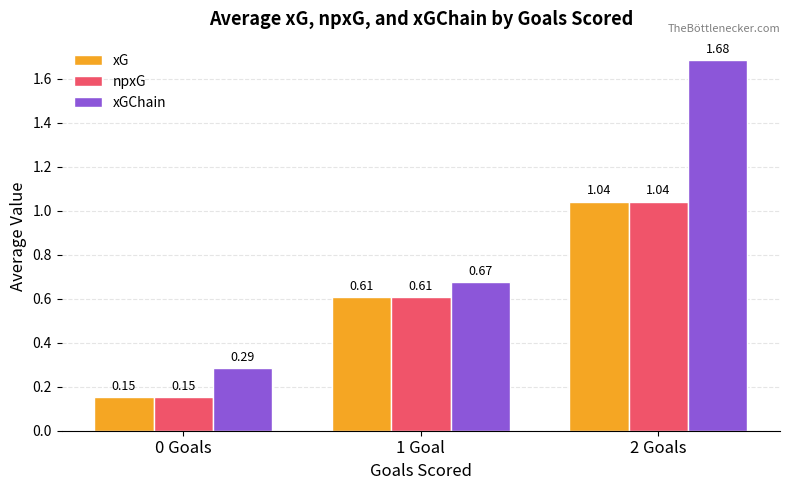

What is the total value across all series at 2 Goals?

3.8